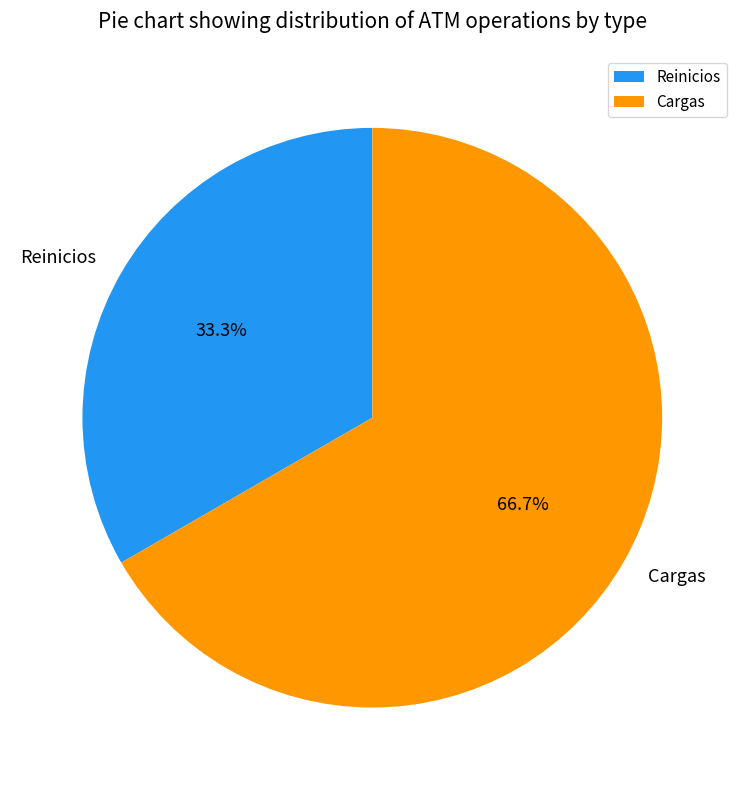

The Cargas slice represents 67% of the pie. True or false?

True